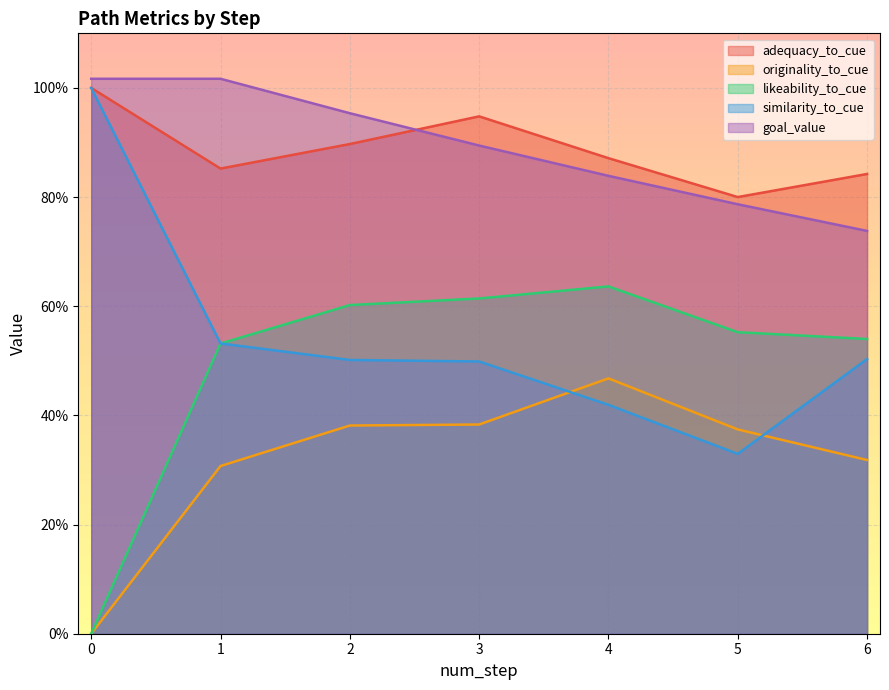

What is the difference between the maximum and minimum values in the adequacy_to_cue series?

0.2